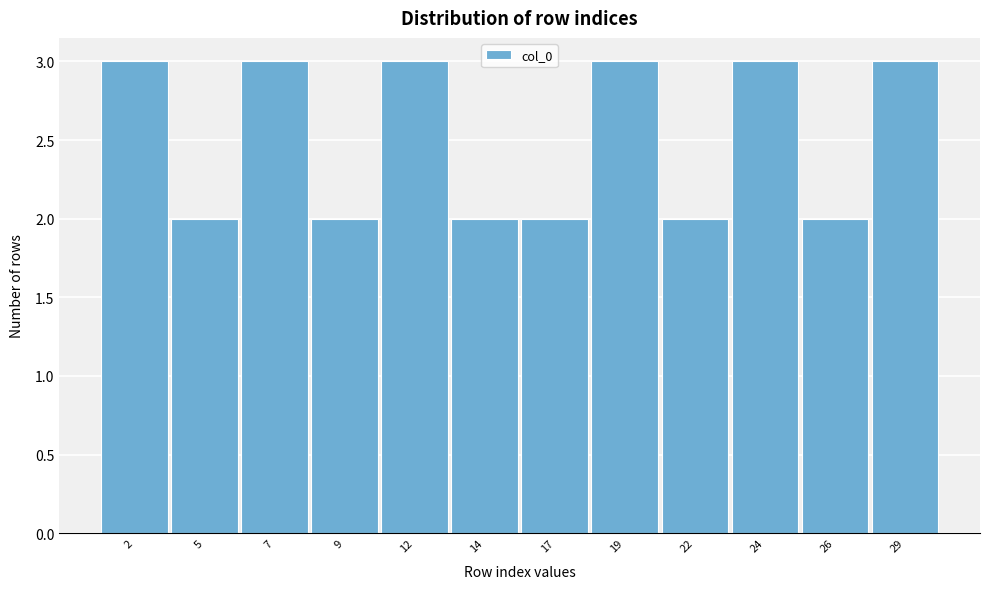

Reading left to right, extract all data points from this chart.

3	2	3	2	3	2	2	3	2	3	2	3